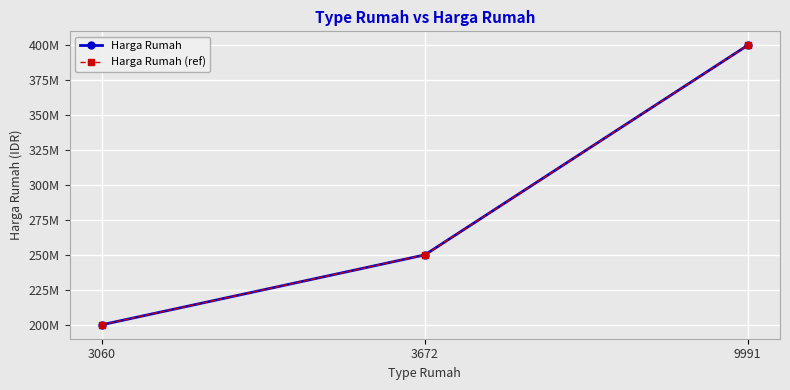

Reading right to left, extract all data points from this chart.

Harga Rumah: 400000000	250000000	200000000
Harga Rumah (ref): 400000000	250000000	200000000